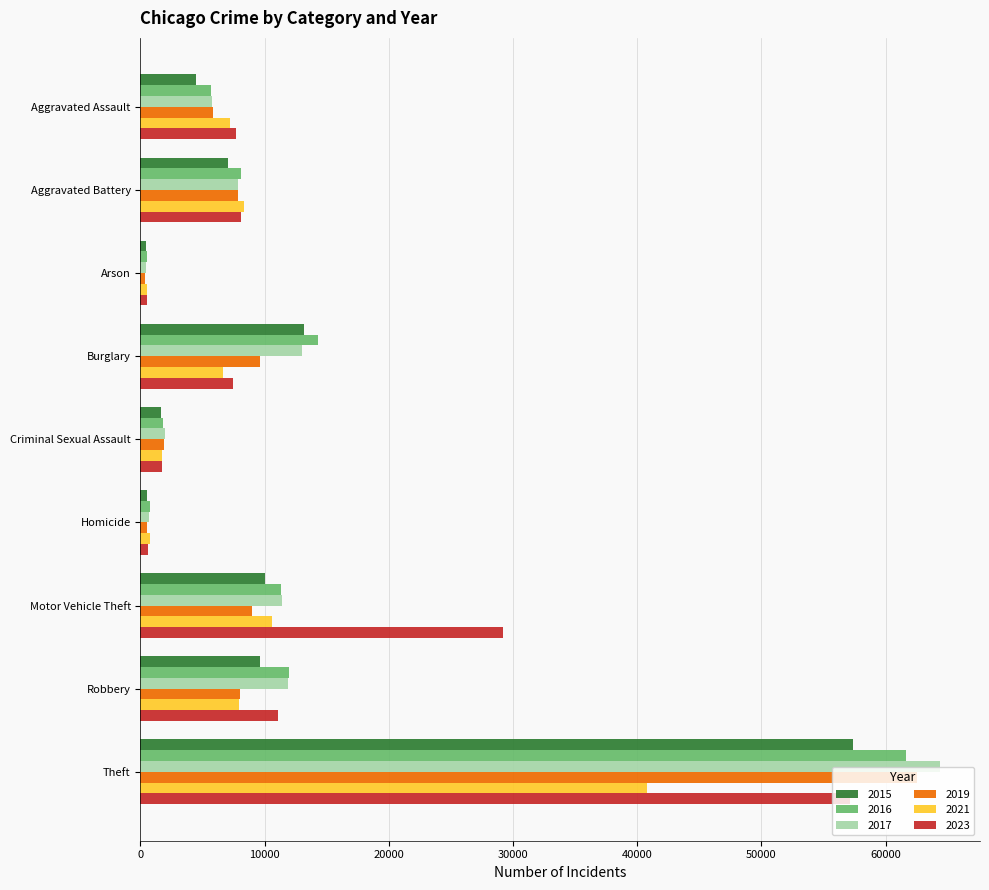

At which category is the sum across all series the highest?

Theft